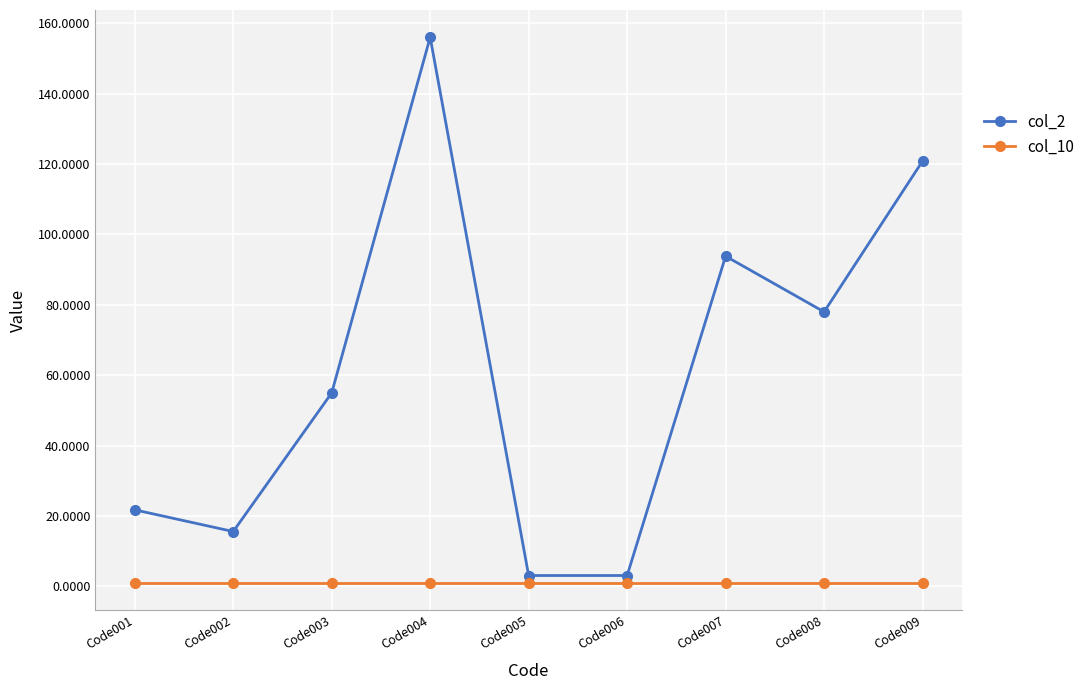

Which category has the highest value in the col_2 series?

Code004